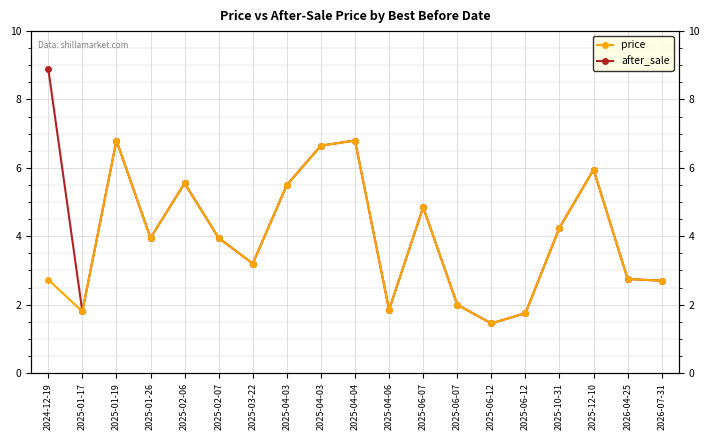

Reading left to right, what are all the values shown in this chart?

price: 2024-12-19=8.9	2025-01-17=1.8	2025-01-19=6.8	2025-01-26=4.0	2025-02-06=5.5	2025-02-07=4.0	2025-03-22=3.2	2025-04-03=5.5	2025-04-03=6.7	2025-04-04=6.8	2025-04-06=1.9	2025-06-07=4.8	2025-06-07=2.0	2025-06-12=1.4	2025-06-12=1.8	2025-10-31=4.2	2025-12-10=6.0	2026-04-25=2.8	2026-07-31=2.7
after_sale: 2024-12-19=2.7	2025-01-17=1.8	2025-01-19=6.8	2025-01-26=4.0	2025-02-06=5.5	2025-02-07=4.0	2025-03-22=3.2	2025-04-03=5.5	2025-04-03=6.7	2025-04-04=6.8	2025-04-06=1.9	2025-06-07=4.8	2025-06-07=2.0	2025-06-12=1.4	2025-06-12=1.8	2025-10-31=4.2	2025-12-10=6.0	2026-04-25=2.8	2026-07-31=2.7